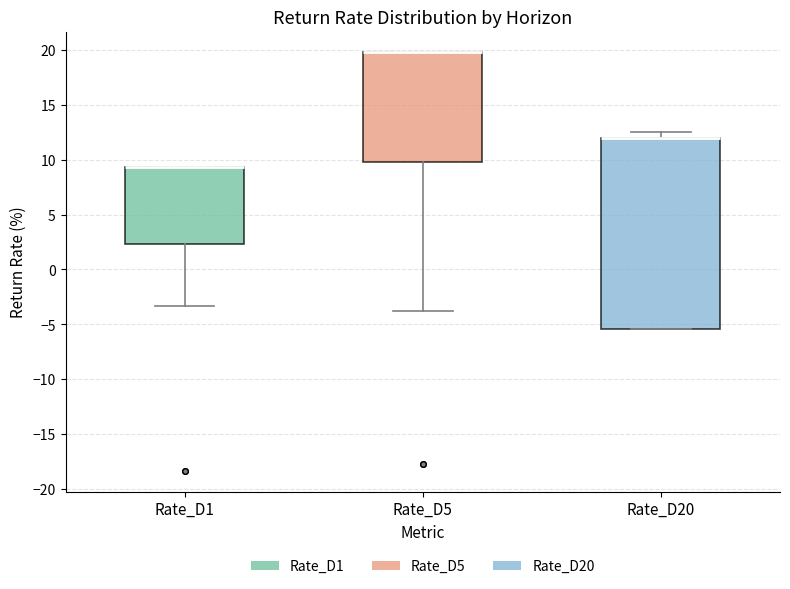

Where does the lower whisker of the box for Rate_D1 end on the y-axis? The values are not printed on the chart, so give them approximately, as read against the axis.

-3.5